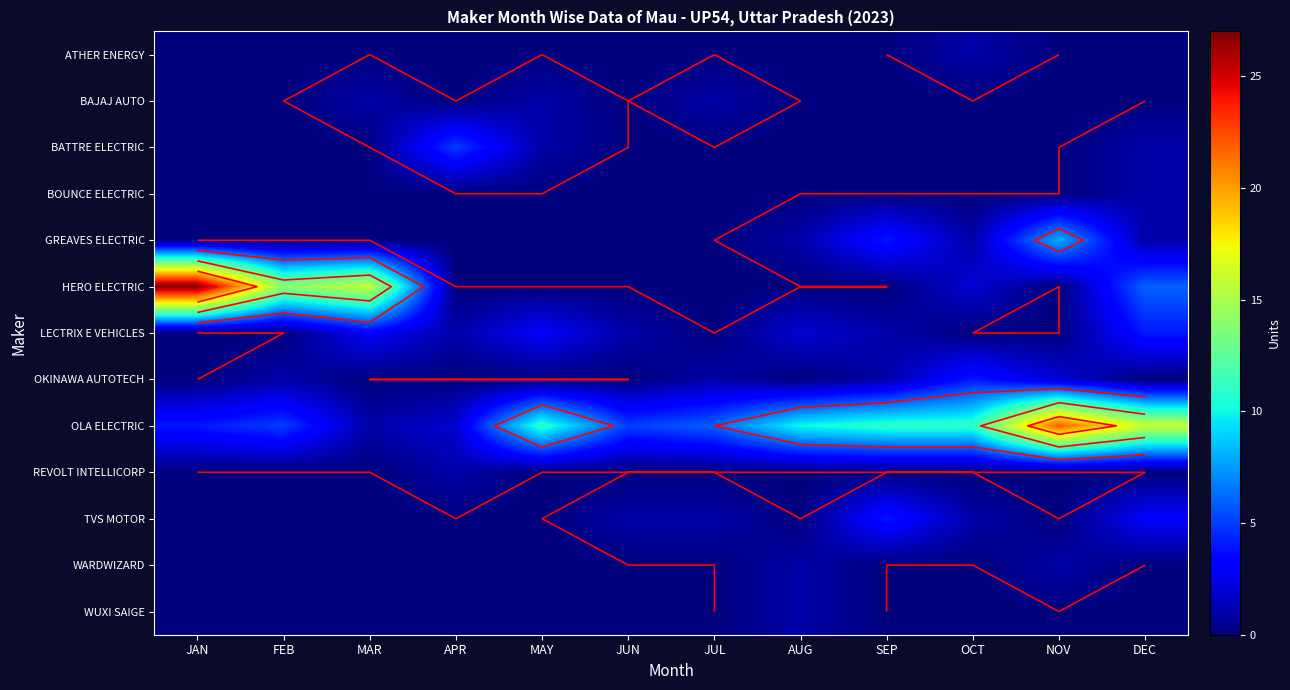

How many distinct data groups are displayed?

13